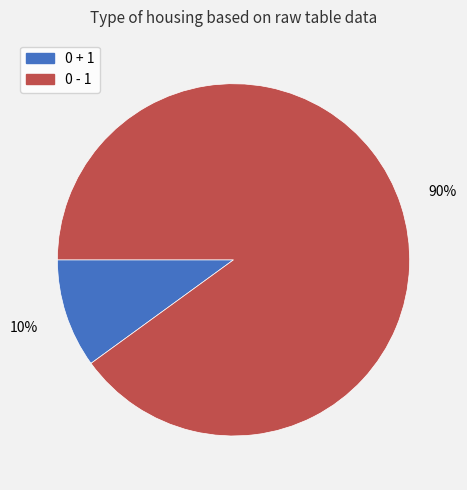

To the nearest percent, what percentage of the pie is 0 + 1?

10%